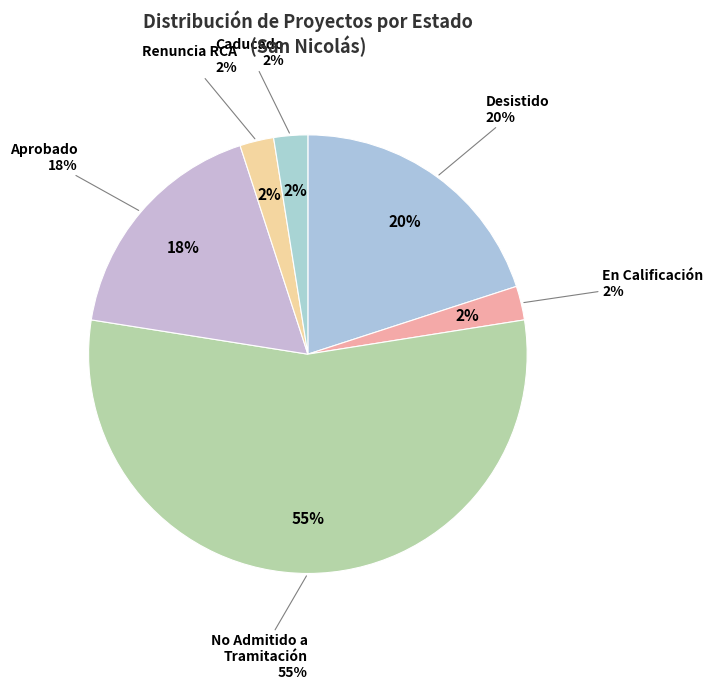

Count the number of slices in the pie.

5